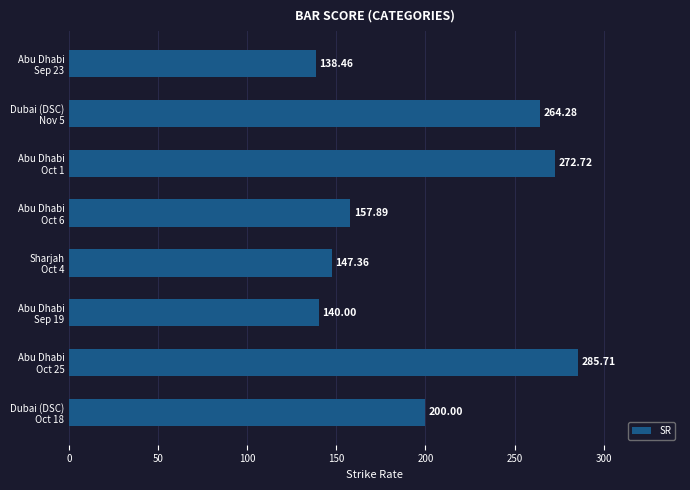

What is the maximum value shown in the chart?

285.7